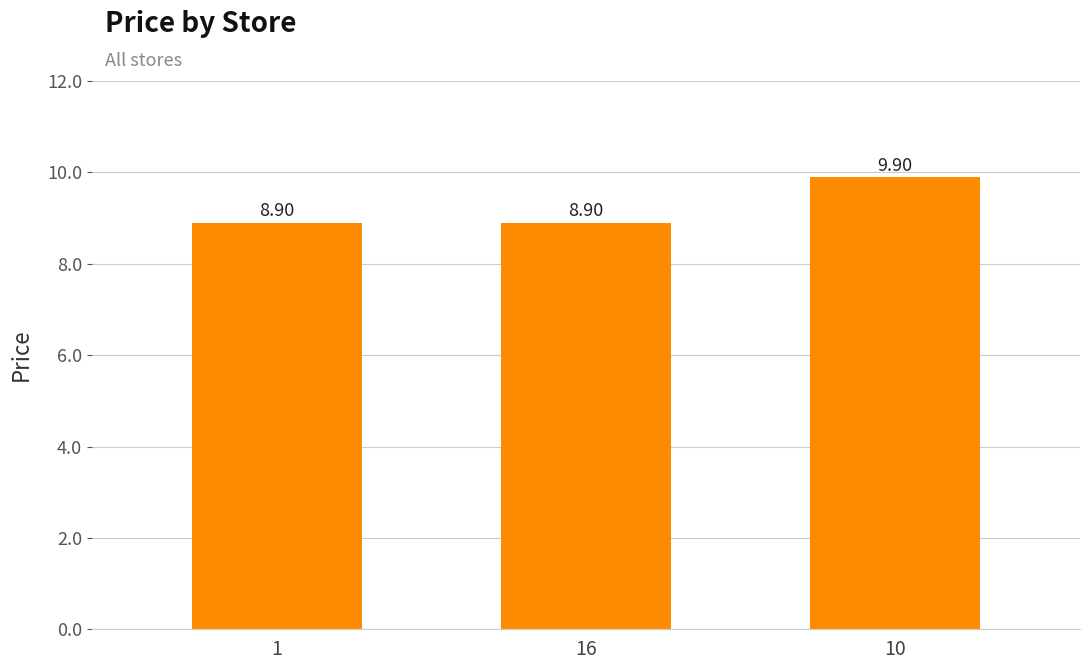

True or false: the data shows 8.9 at 16.

True